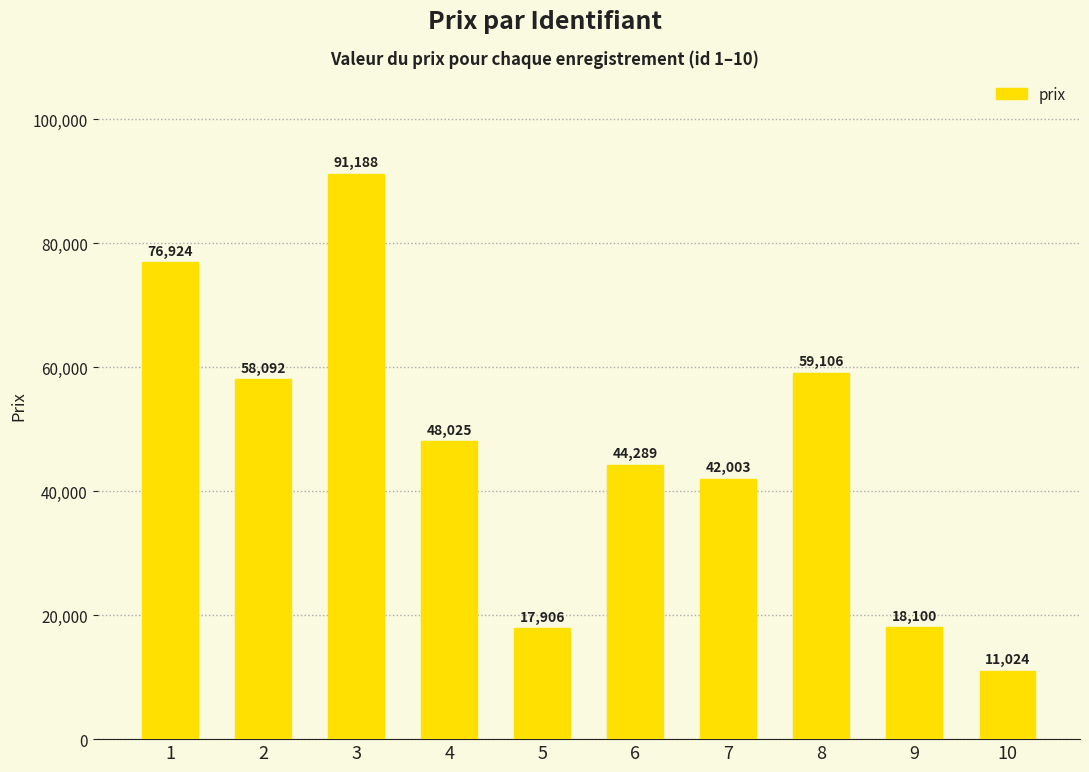

Reading right to left, list all the values displayed in this chart.

11024	18100	59106	42003	44289	17906	48025	91188	58092	76924